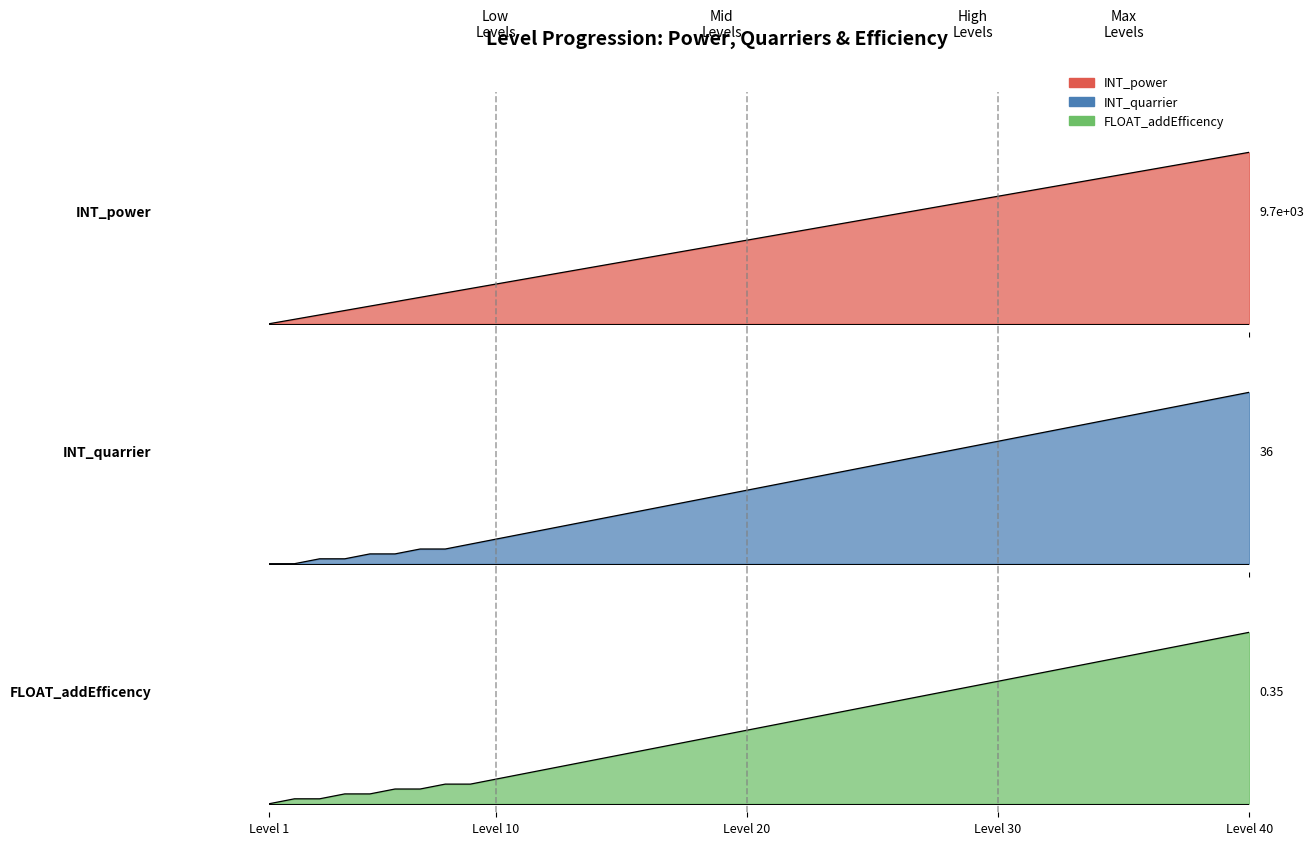

Which series has the widest spread of values?

INT_power